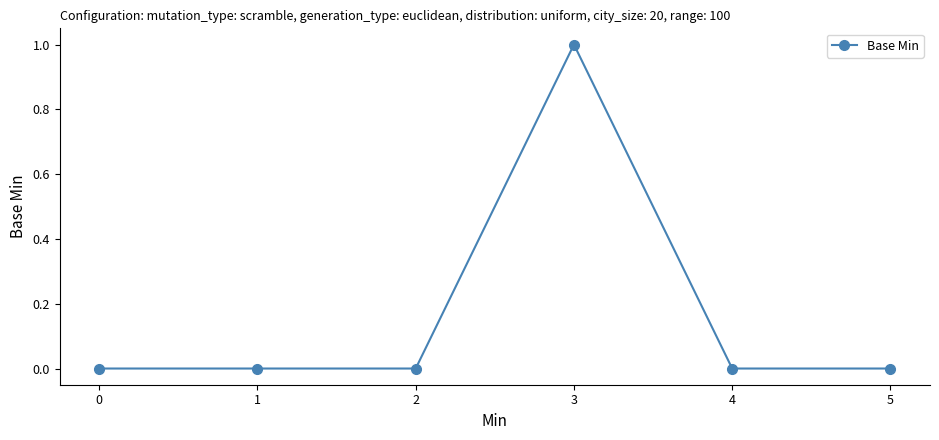

True or false: the data has more than 2 interior local peaks.

False